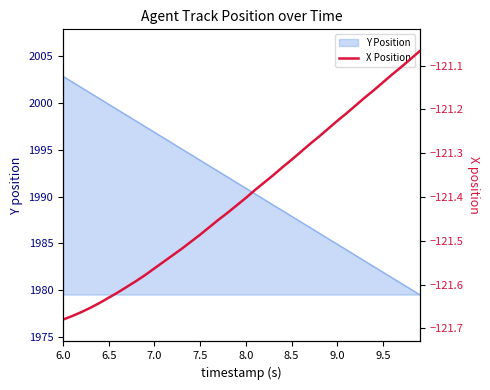

Reading left to right, extract all data points from this chart.

-121.7	-121.7	-121.7	-121.7	-121.6	-121.6	-121.6	-121.6	-121.6	-121.6	-121.6	-121.5	-121.5	-121.5	-121.5	-121.5	-121.5	-121.5	-121.4	-121.4	-121.4	-121.4	-121.4	-121.3	-121.3	-121.3	-121.3	-121.3	-121.3	-121.2	-121.2	-121.2	-121.2	-121.2	-121.2	-121.1	-121.1	-121.1	-121.1	-121.1